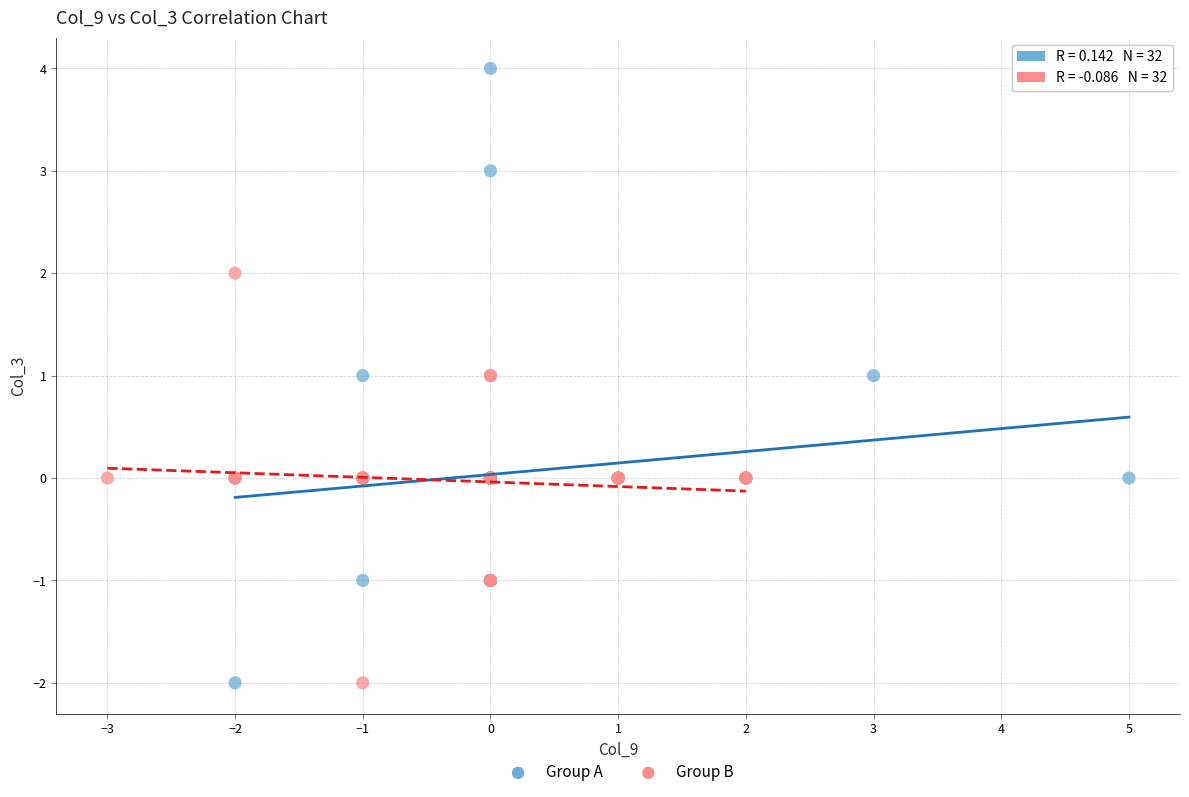

Which series has the widest spread of Y values?

Group A